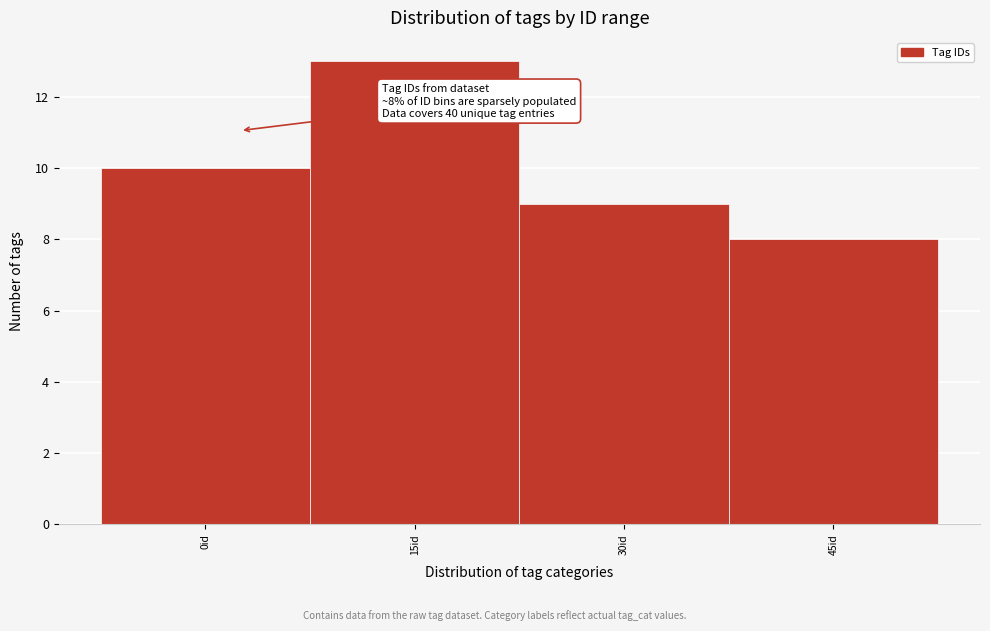

Reading left to right, what are all the values shown in this chart?

0id=10	15id=13	30id=9	45id=8